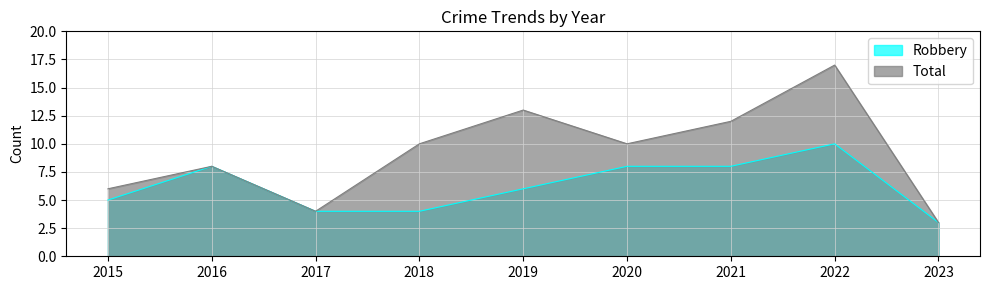

Where is Robbery nearest to the value 6?

2019